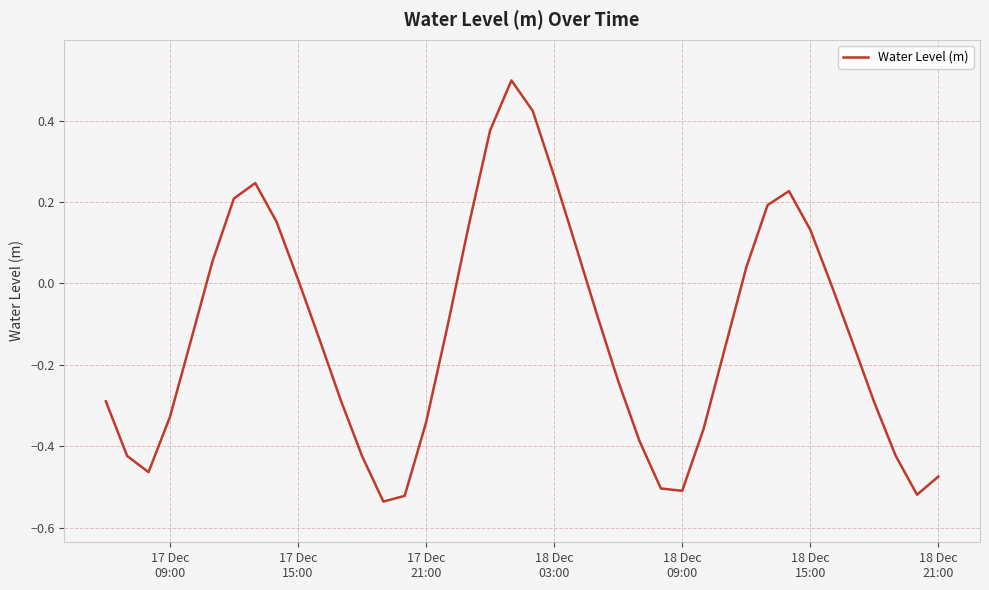

What is the maximum value shown in the chart?

0.5